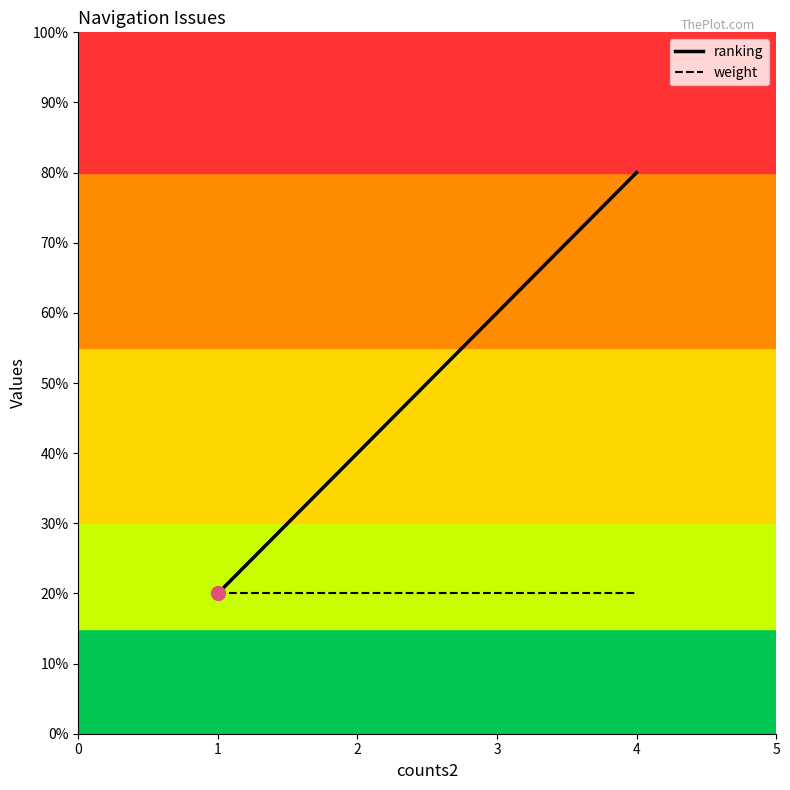

What are all the series names shown in the legend?

ranking, weight